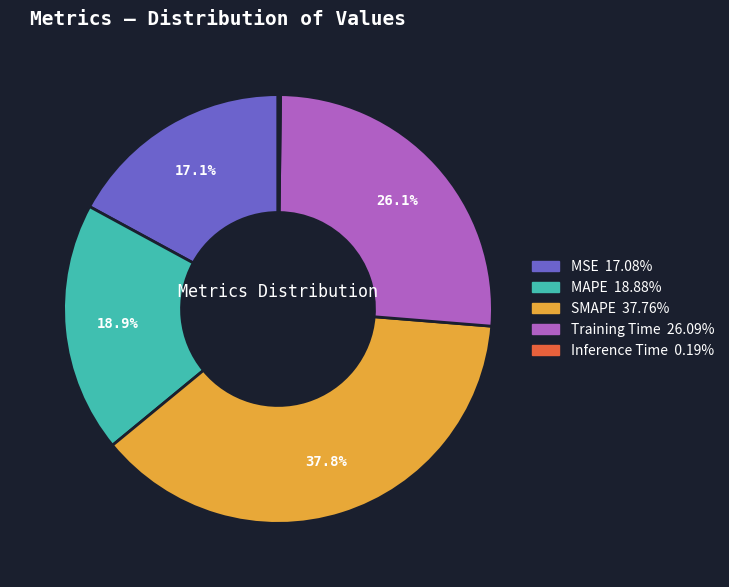

What percentage do Training Time and MSE together represent?

43.2%